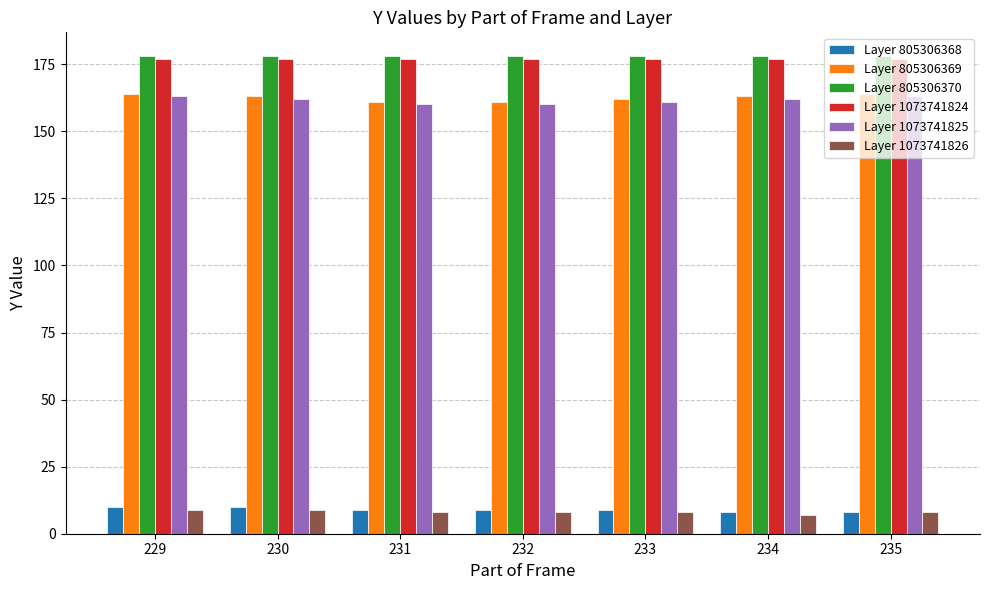

Is the value of Layer 1073741825 at 232 greater than the value of Layer 1073741824 at 235?

No